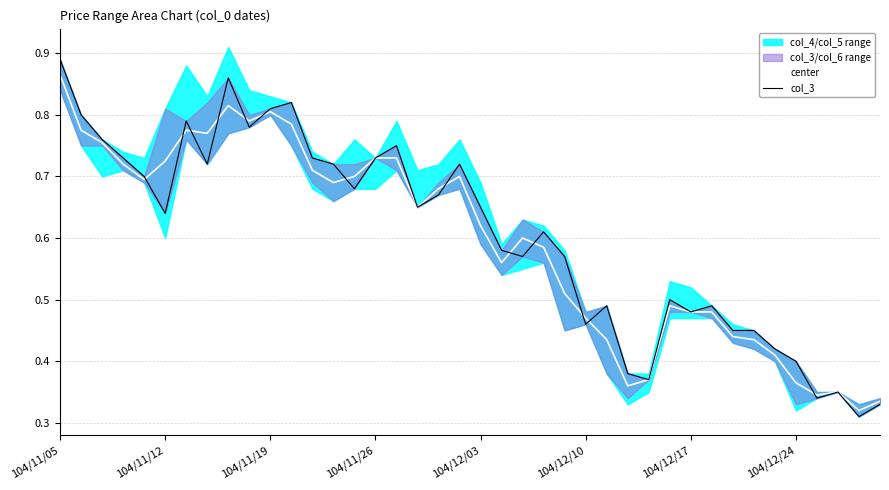

What is the total value across all series at 104/11/12?

1.6